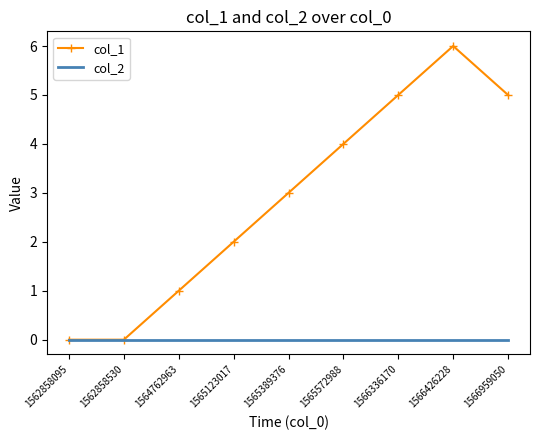

The value of col_2 at 1566336170 is 0. True or false?

True